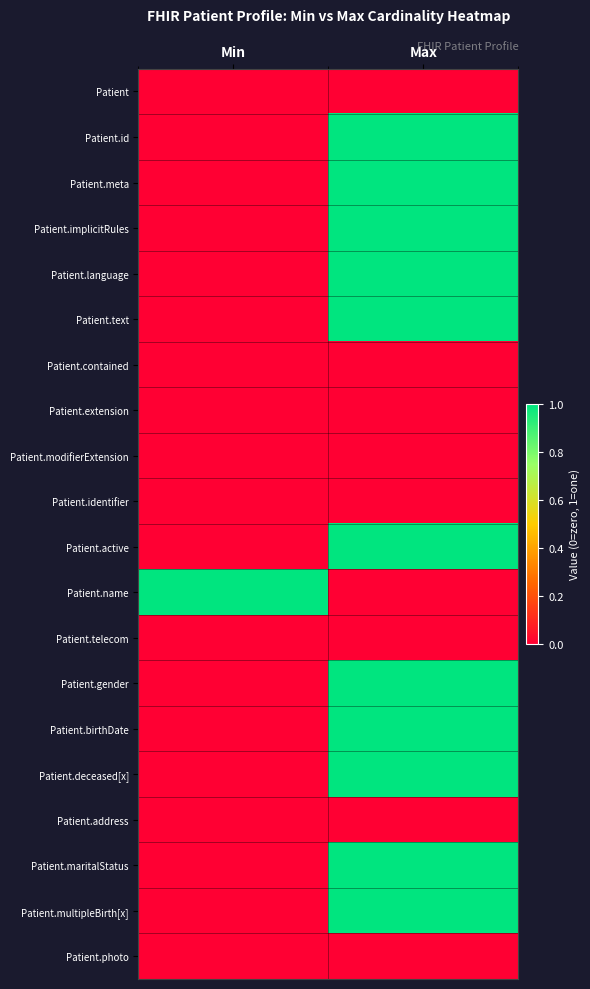

At which category is the sum across all series the highest?

Max